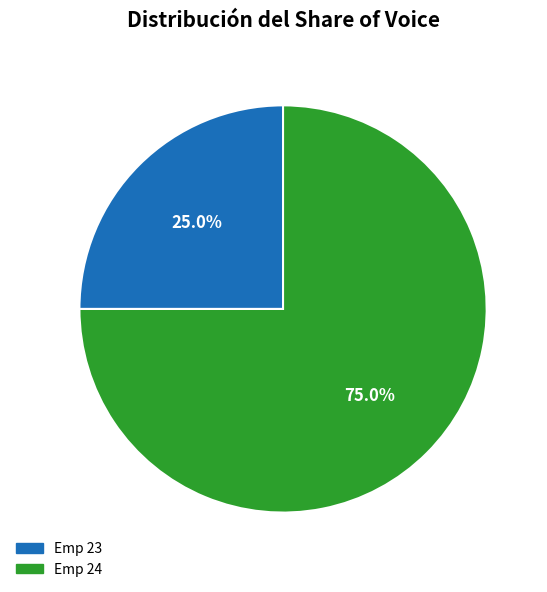

How many segments does this pie chart have?

2